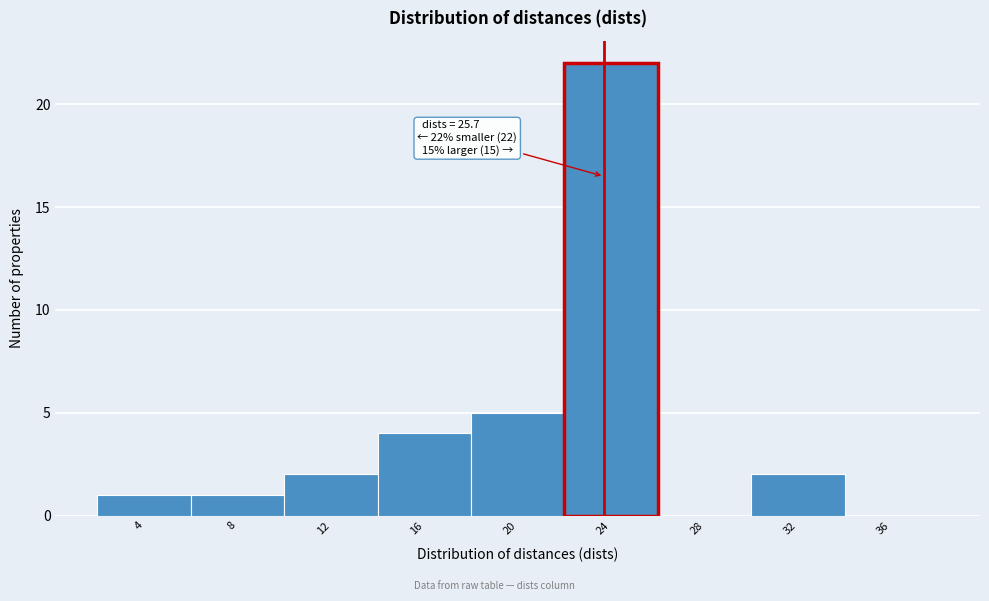

Reading left to right, list all the values displayed in this chart.

4=1	8=1	12=2	16=4	20=5	24=22	28=0	32=2	36=0